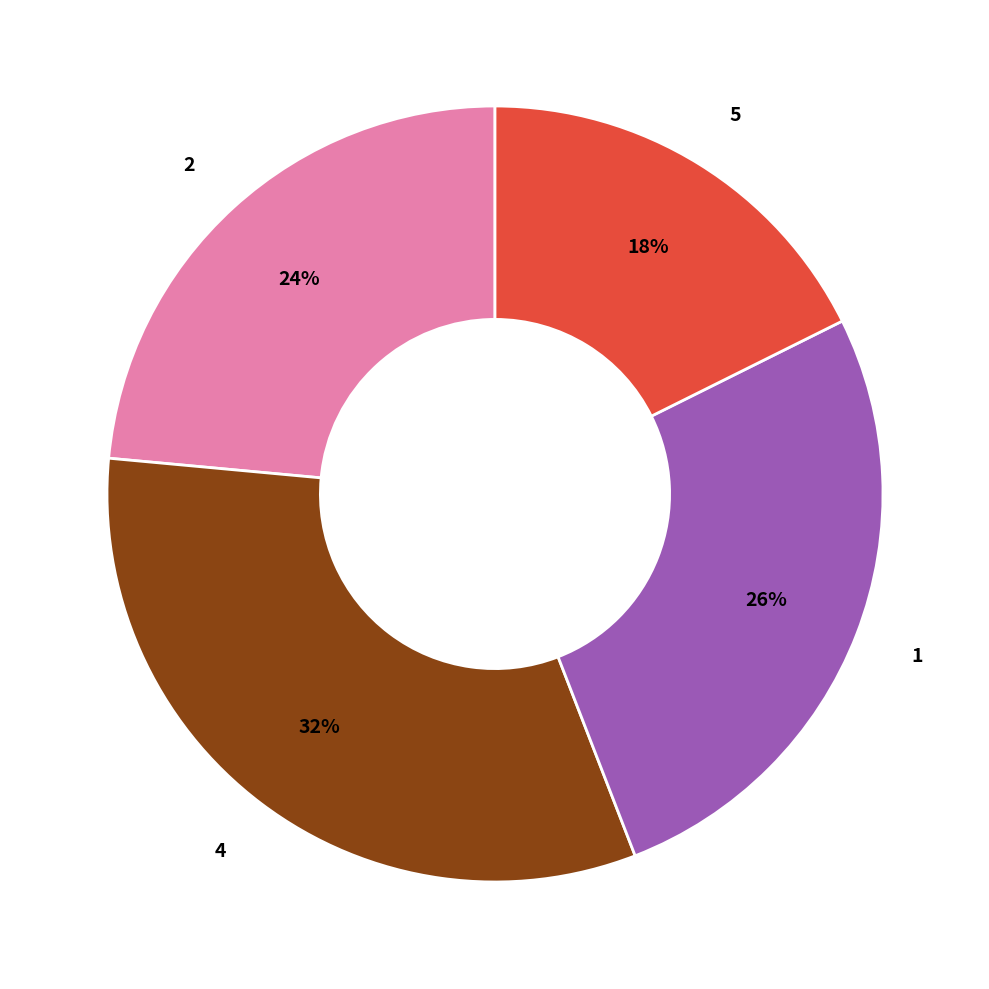

What percentage is the 5 slice, to the nearest percent?

18%